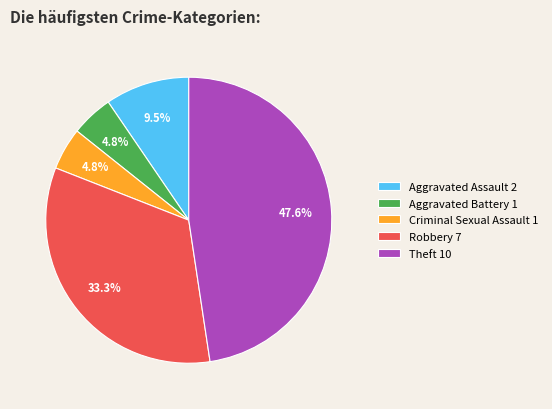

Does Theft 10 represent more than half of the total?

No